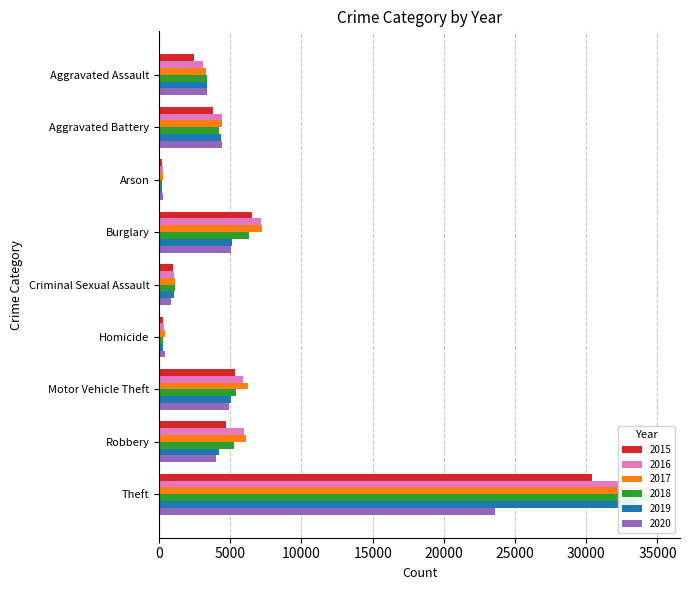

Is it true that 2020 equals 34077 at Theft?

False